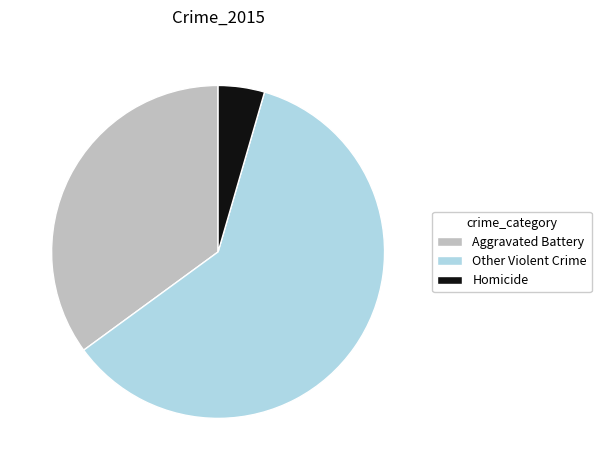

Which slice is the smallest?

Homicide